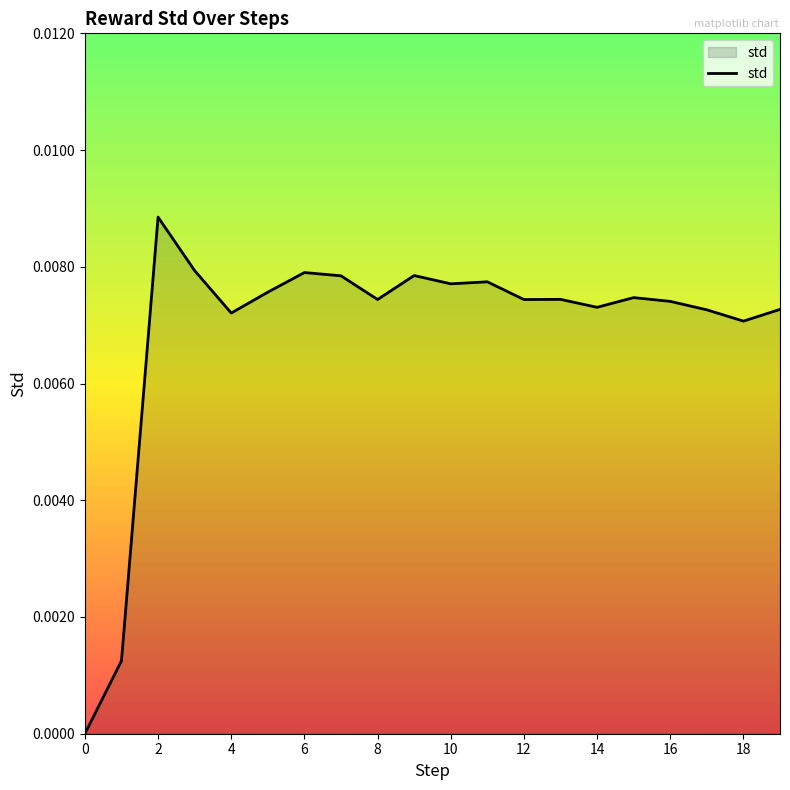

How many lines are shown in the chart?

1